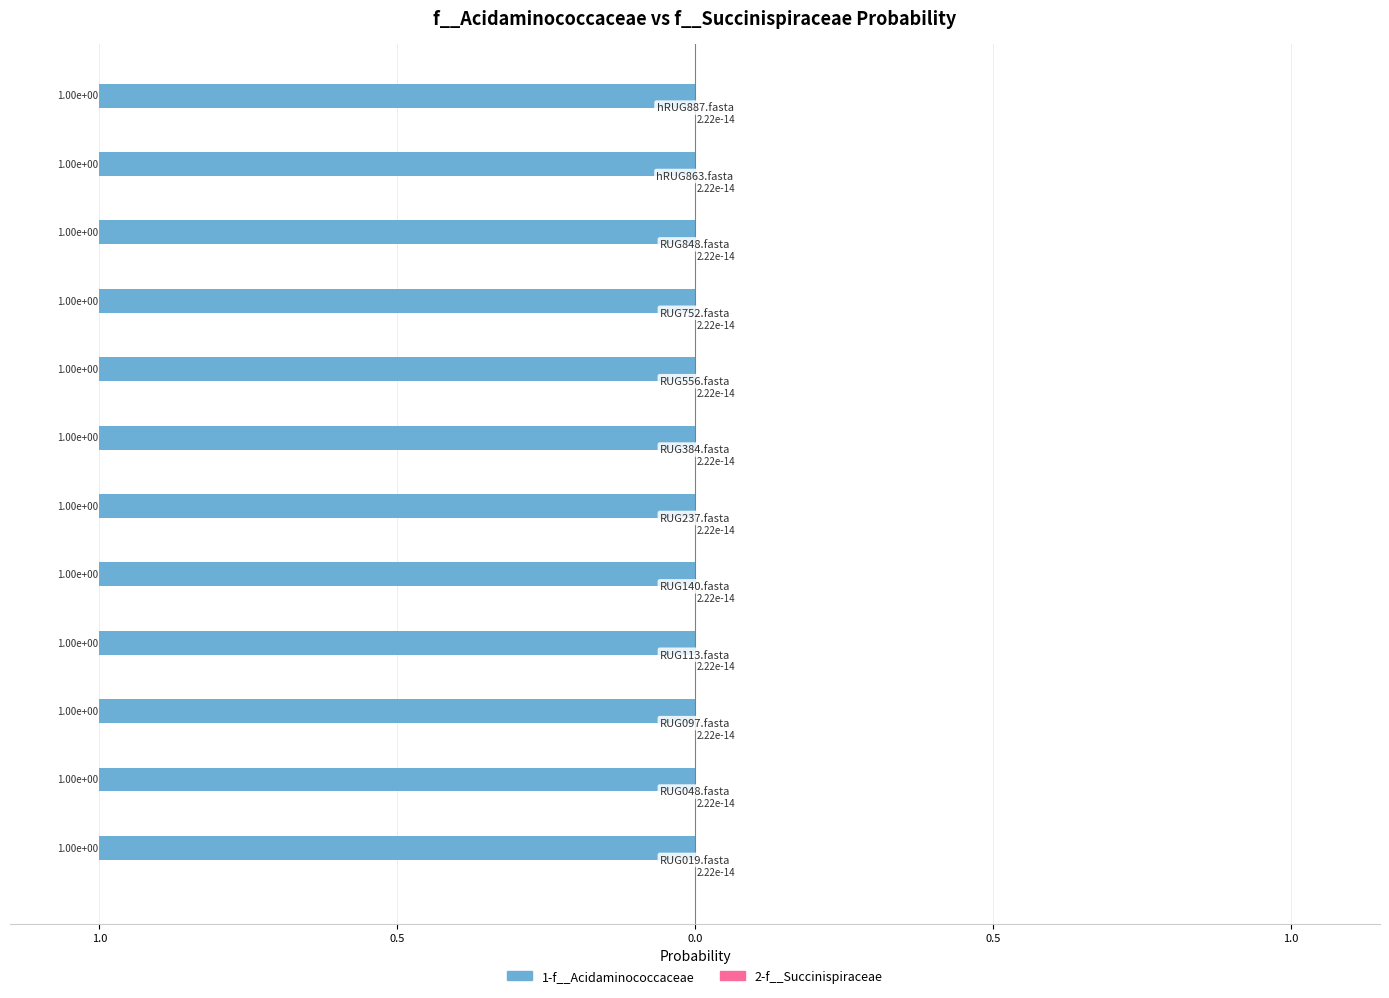

At which label is 2-f__Succinispiraceae closest to 0?

RUG019.fasta